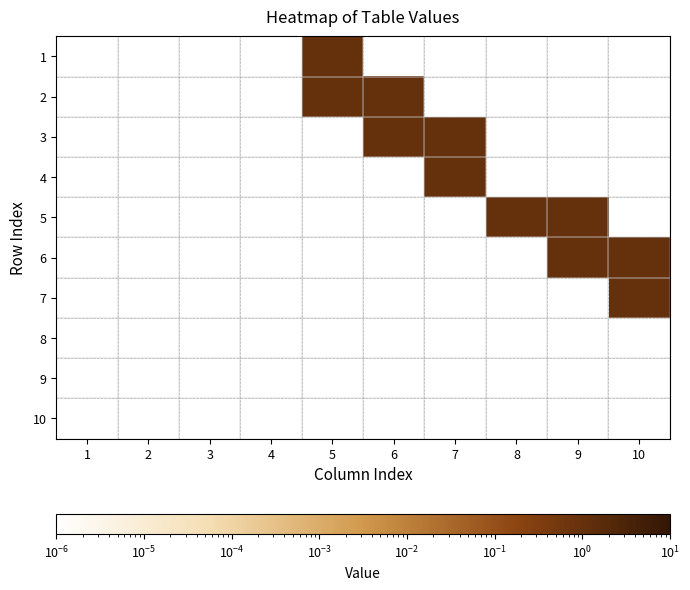

Reading left to right, extract all data points from this chart.

1: 1=0.0	2=0.0	3=0.0	4=0.0	5=1.0	6=0.0	7=0.0	8=0.0	9=0.0	10=0.0
2: 1=0.0	2=0.0	3=0.0	4=0.0	5=1.0	6=1.0	7=0.0	8=0.0	9=0.0	10=0.0
3: 1=0.0	2=0.0	3=0.0	4=0.0	5=0.0	6=1.0	7=1.0	8=0.0	9=0.0	10=0.0
4: 1=0.0	2=0.0	3=0.0	4=0.0	5=0.0	6=0.0	7=1.0	8=0.0	9=0.0	10=0.0
5: 1=0.0	2=0.0	3=0.0	4=0.0	5=0.0	6=0.0	7=0.0	8=1.0	9=1.0	10=0.0
6: 1=0.0	2=0.0	3=0.0	4=0.0	5=0.0	6=0.0	7=0.0	8=0.0	9=1.0	10=1.0
7: 1=0.0	2=0.0	3=0.0	4=0.0	5=0.0	6=0.0	7=0.0	8=0.0	9=0.0	10=1.0
8: 1=0.0	2=0.0	3=0.0	4=0.0	5=0.0	6=0.0	7=0.0	8=0.0	9=0.0	10=0.0
9: 1=0.0	2=0.0	3=0.0	4=0.0	5=0.0	6=0.0	7=0.0	8=0.0	9=0.0	10=0.0
10: 1=0.0	2=0.0	3=0.0	4=0.0	5=0.0	6=0.0	7=0.0	8=0.0	9=0.0	10=0.0